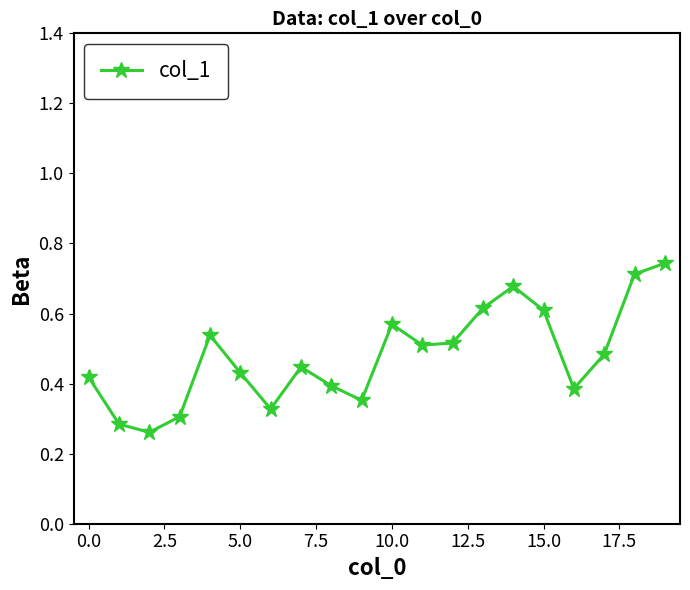

Count the values in the range 0 to 1.

20